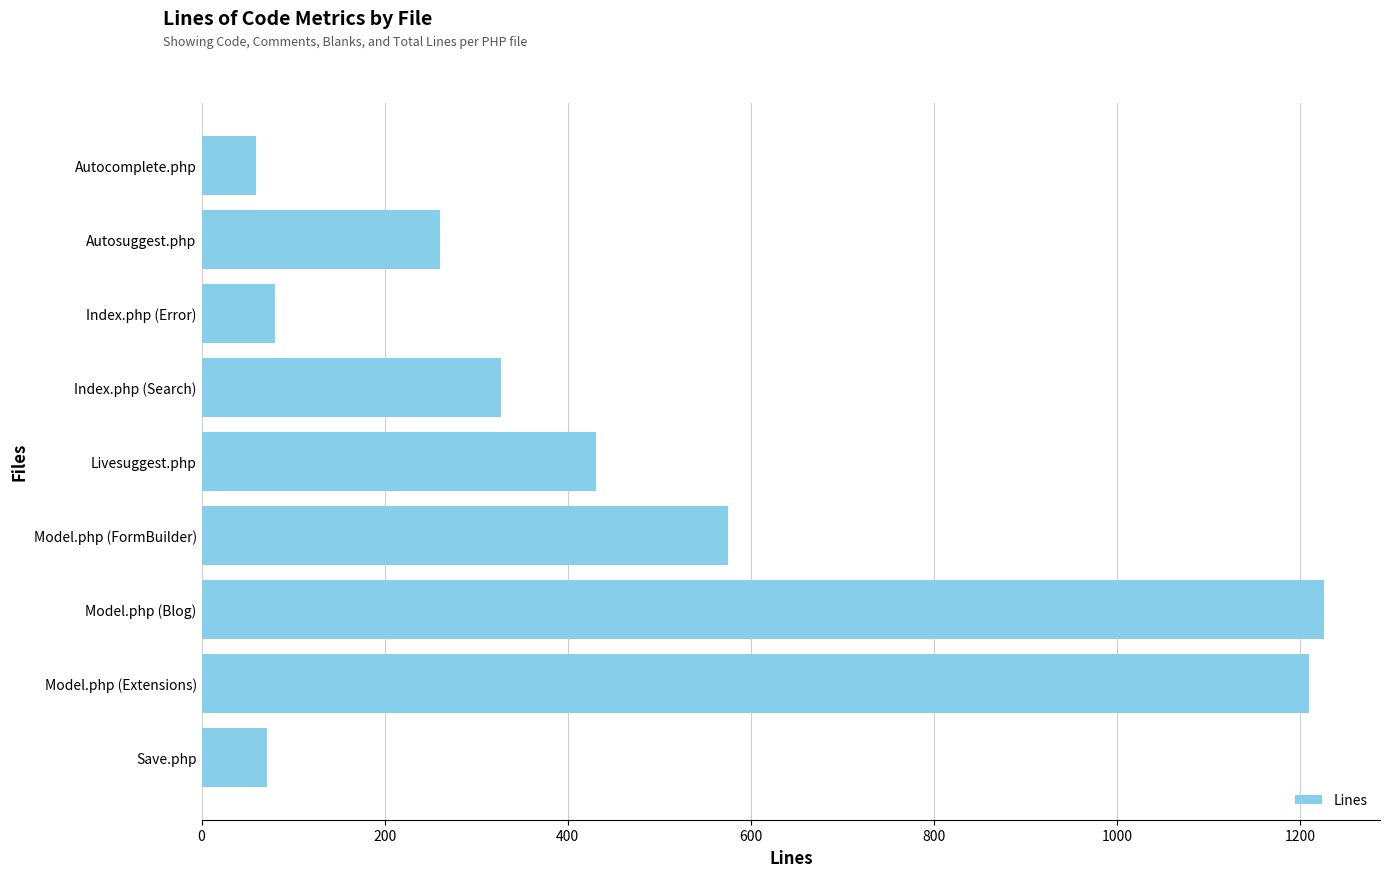

Count the number of data series in this chart.

1